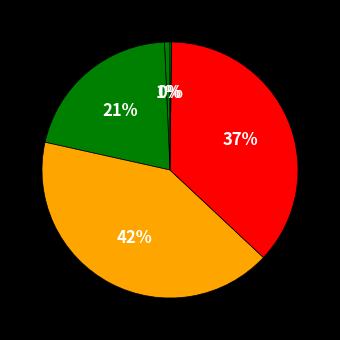

Is there any slice that represents more than half of the pie?

No